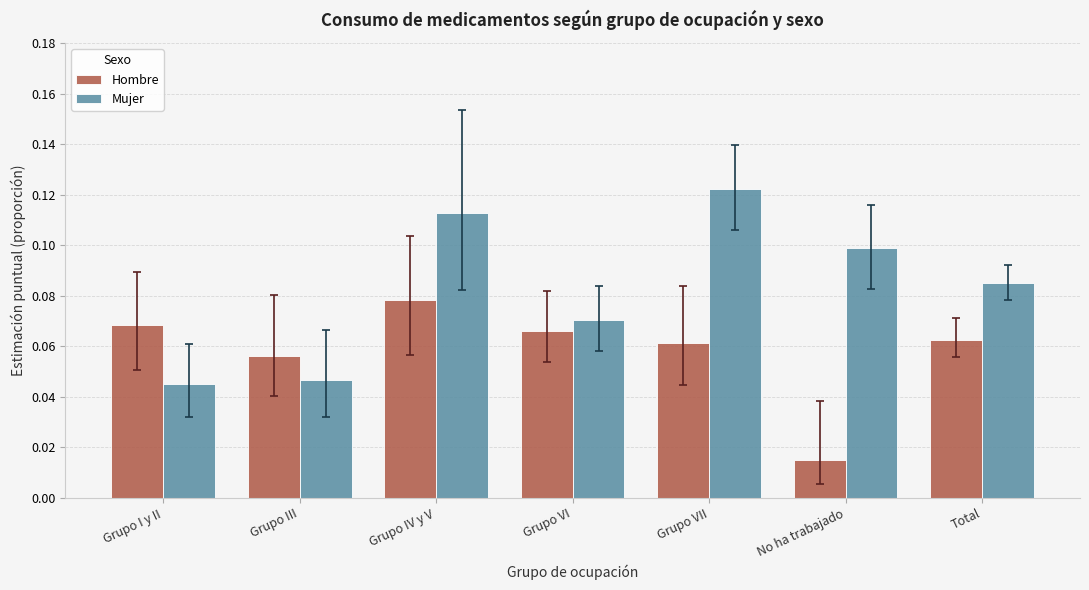

Which label corresponds to the smallest value in the chart?

No ha trabajado